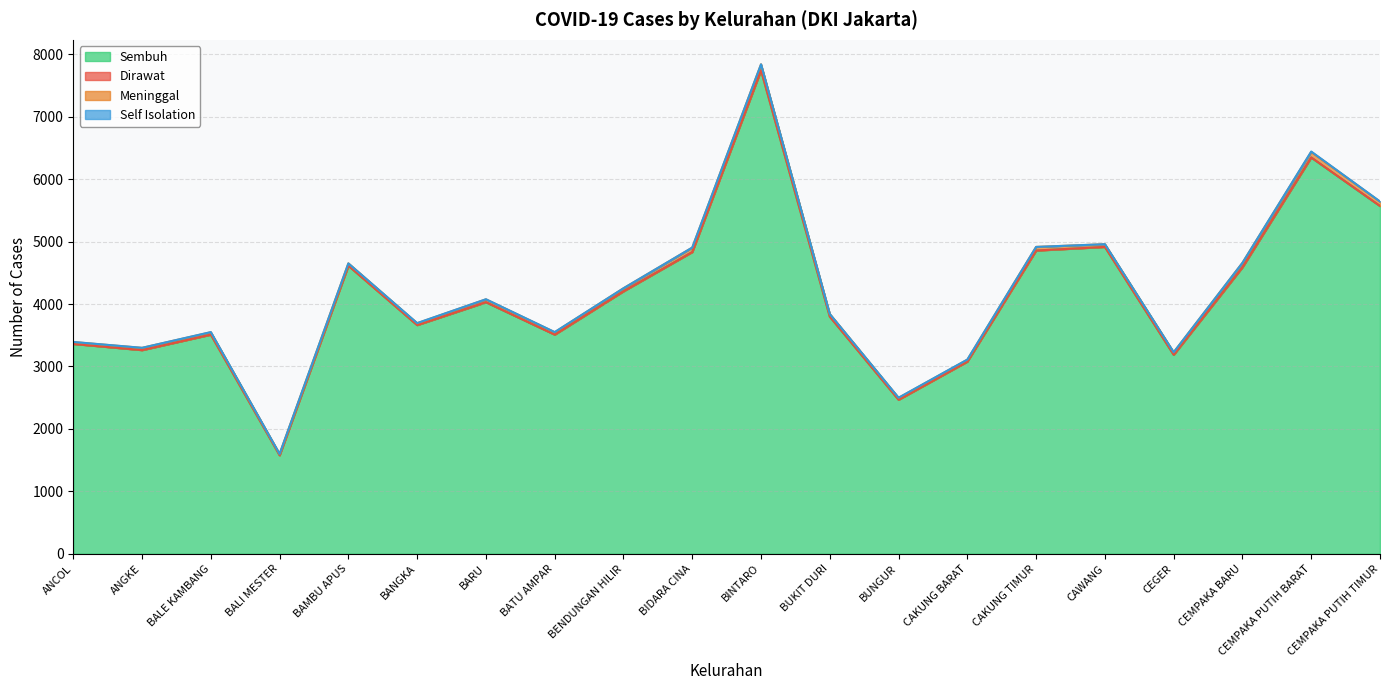

What is the maximum value for Sembuh?

7743